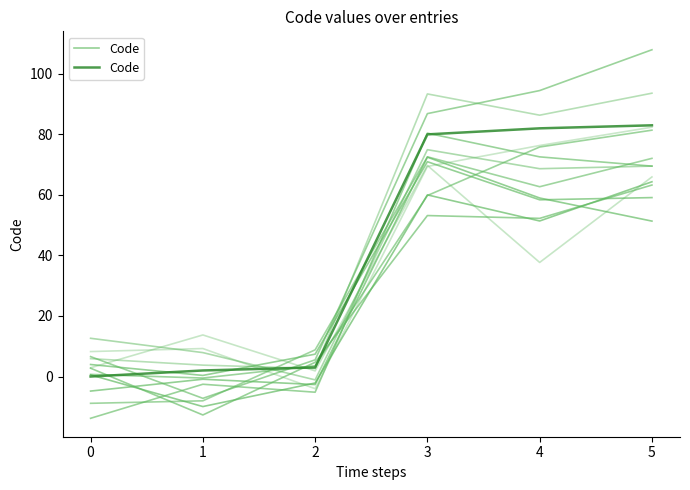

Does the chart display data point markers on the line(s)?

No